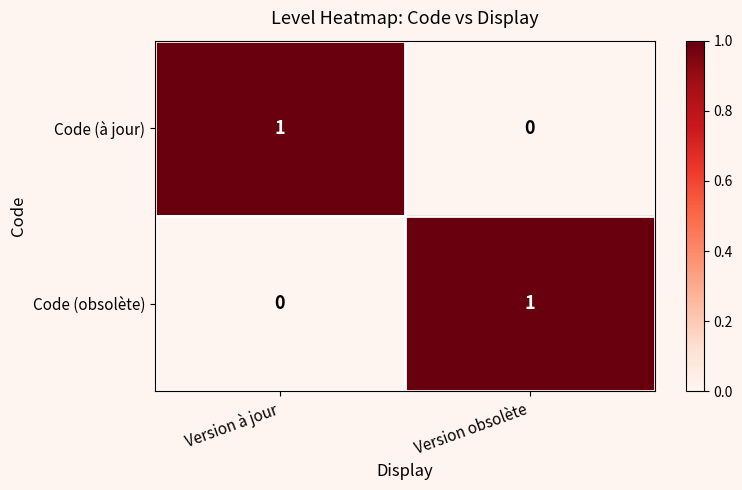

How many series are shown in this chart?

2